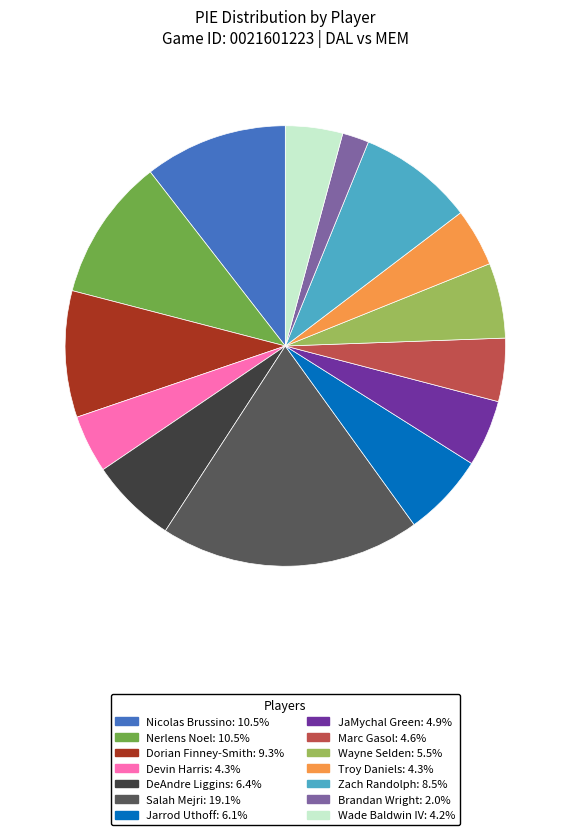

Does any single category account for the majority?

No